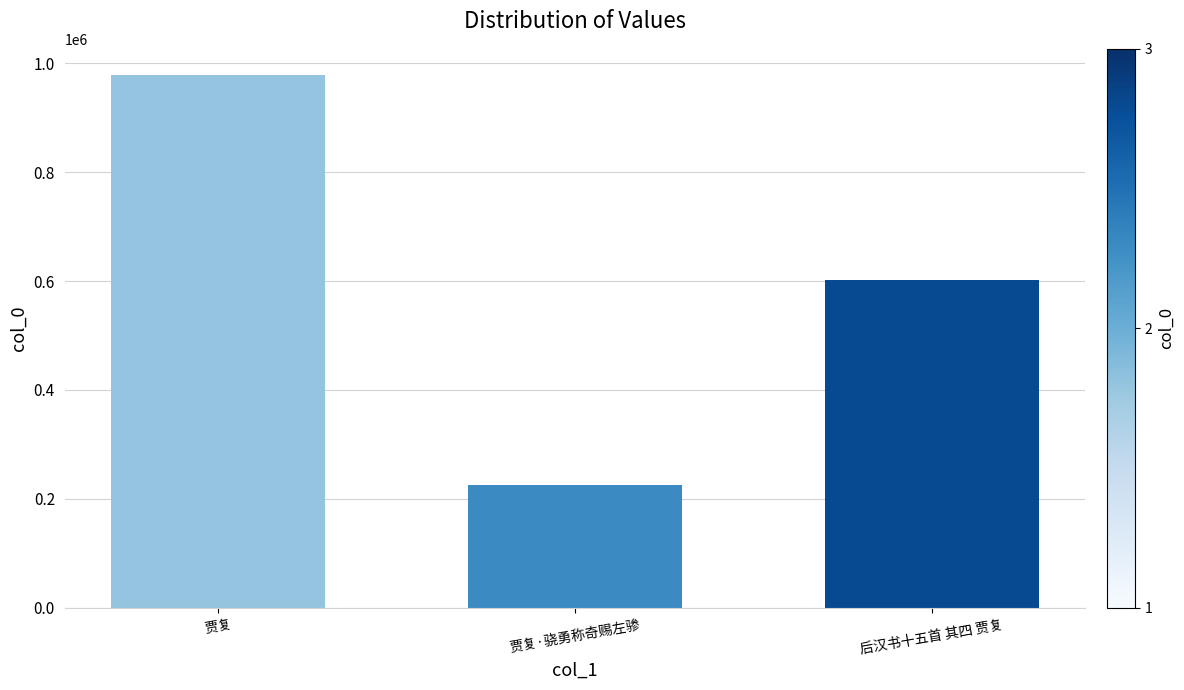

Which label corresponds to the largest value in the chart?

贾复